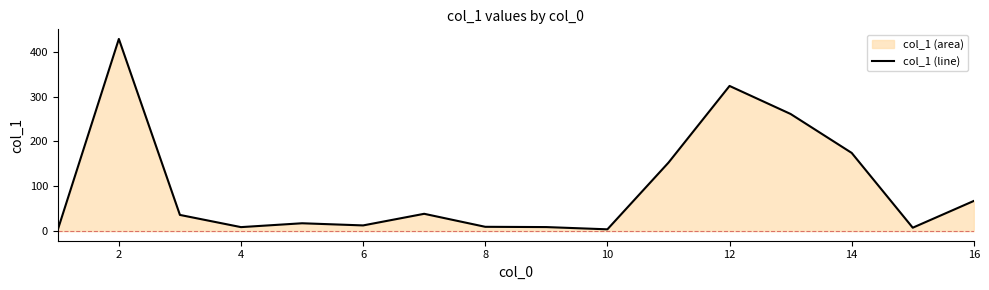

Does the chart have visible grid lines?

No